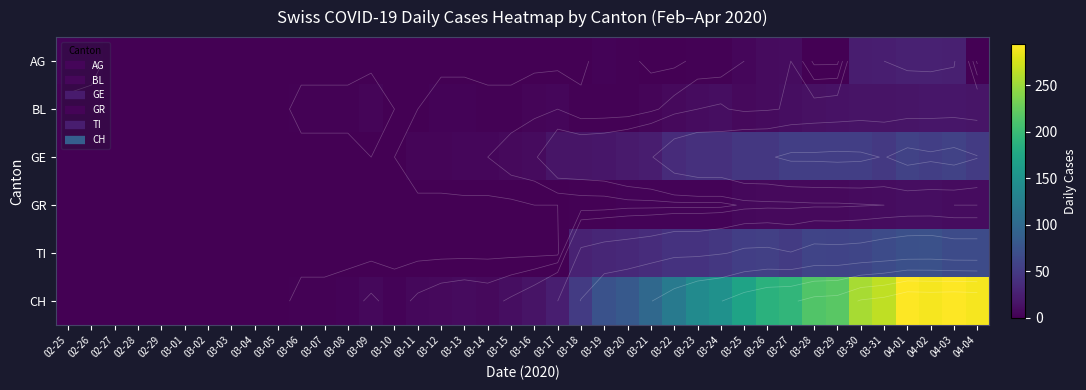

Rank the series at 03-30 from lowest to highest value.

GR, BL, AG, GE, TI, CH